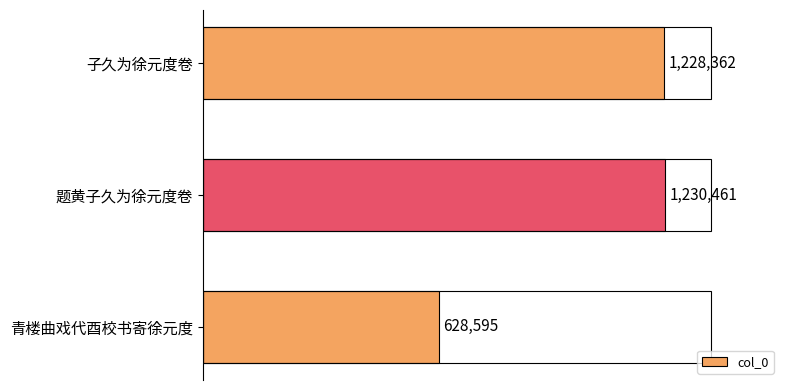

List the labels in order of value, largest first.

题黄子久为徐元度卷, 子久为徐元度卷, 青楼曲戏代酉校书寄徐元度